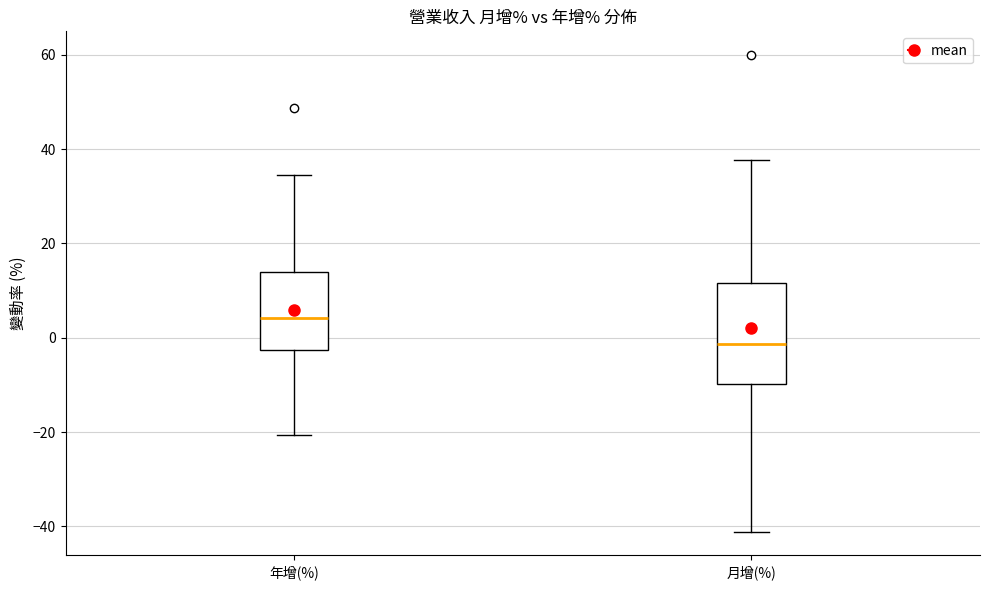

Where does the lower whisker of the box for 年增(%) end on the y-axis? The values are not printed on the chart, so give them approximately, as read against the axis.

-20